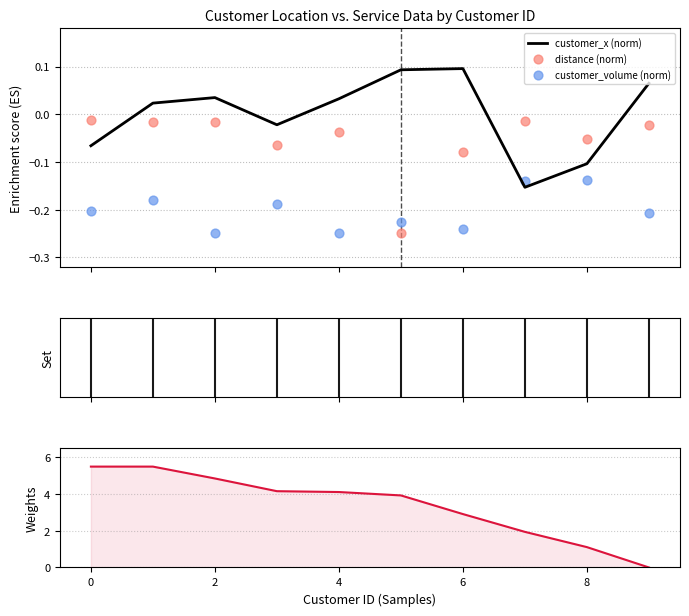

Which series contains the lowest Y value?

distance (norm)